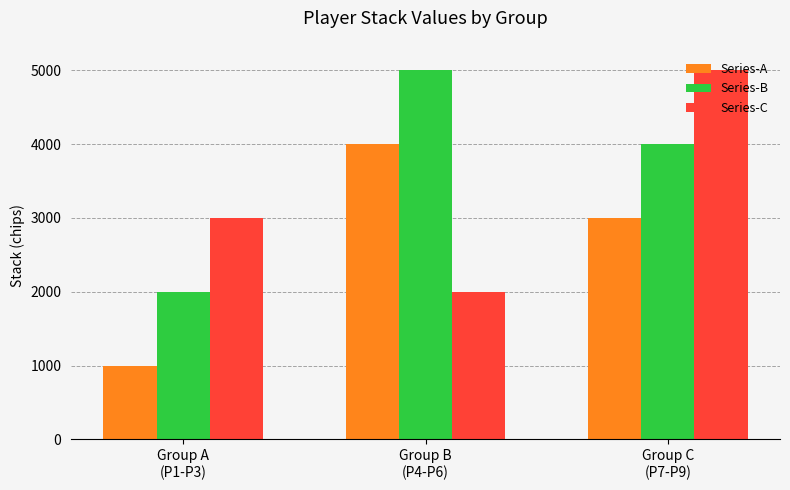

Which series changed the most between Group B
(P4-P6) and Group C
(P7-P9)?

Series-C